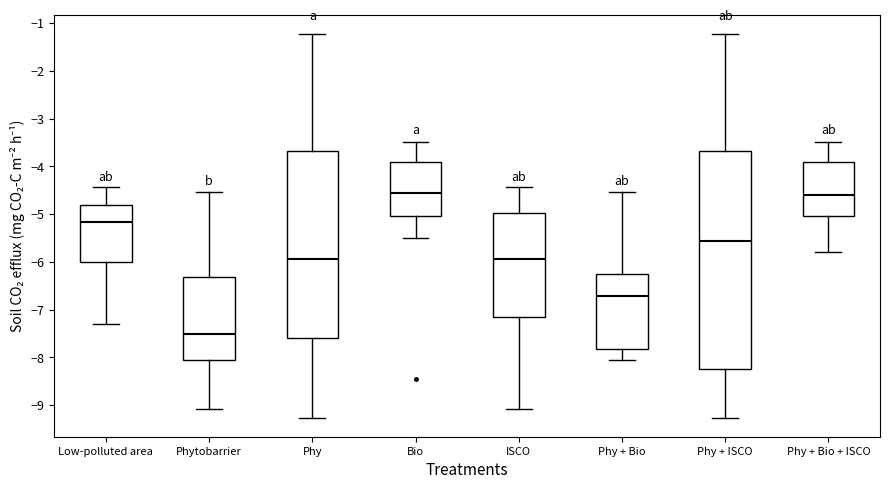

Reading left to right, read every box against the y-axis: the position of its median line, the range the box covers, and the ends of its whiskers. The values are not printed on the chart, so give them approximately, as read against the axis.

Low-polluted area: median -5.2, box -6.0 to -4.8, whiskers -7.3 to -4.4
Phytobarrier: median -7.5, box -8.1 to -6.3, whiskers -9.1 to -4.5
Phy: median -5.9, box -7.6 to -3.7, whiskers -9.3 to -1.2
Bio: median -4.6, box -5.0 to -3.9, whiskers -5.5 to -3.5
ISCO: median -5.9, box -7.2 to -5.0, whiskers -9.1 to -4.4
Phy + Bio: median -6.7, box -7.8 to -6.3, whiskers -8.1 to -4.5
Phy + ISCO: median -5.6, box -8.3 to -3.7, whiskers -9.3 to -1.2
Phy + Bio + ISCO: median -4.6, box -5.0 to -3.9, whiskers -5.8 to -3.5